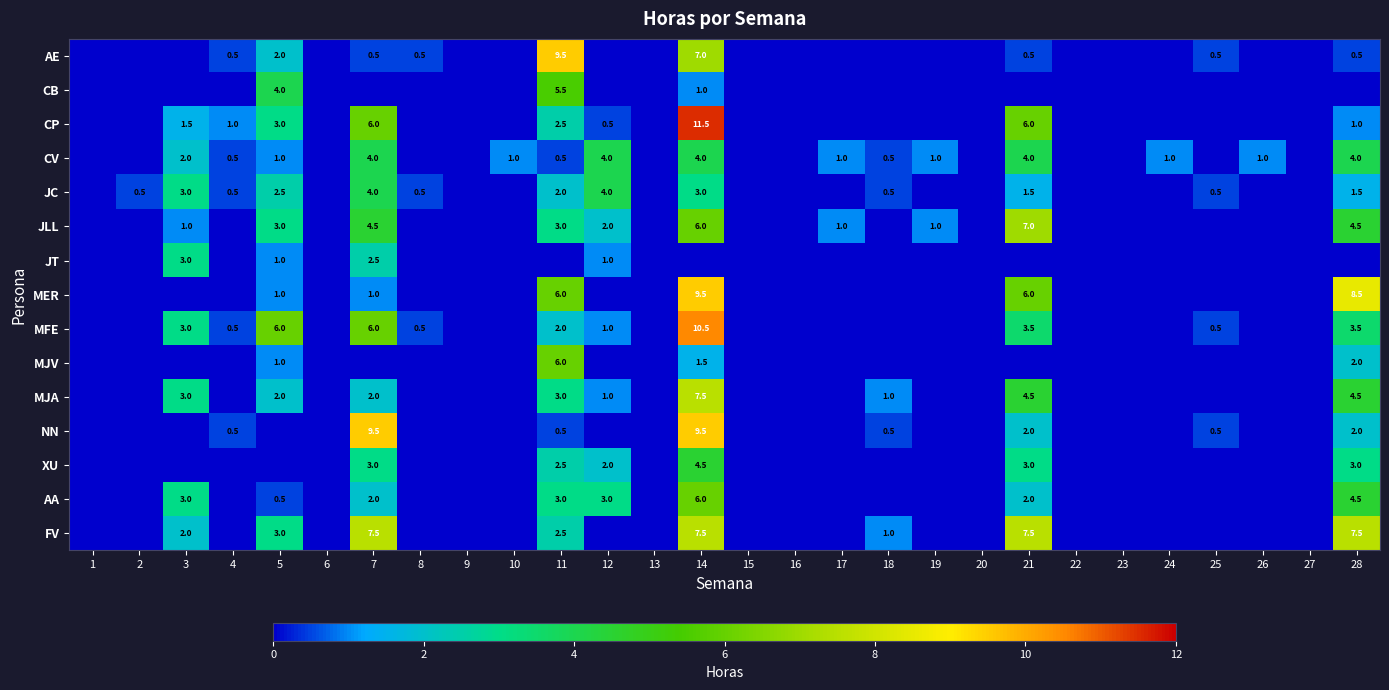

The JC series shows 2.0 at 11. True or false?

True